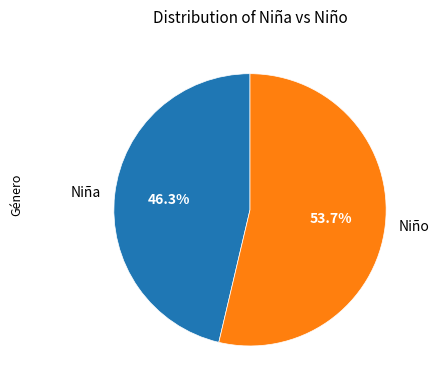

To the nearest percent, what is the difference between the largest and smallest slice percentages?

7%